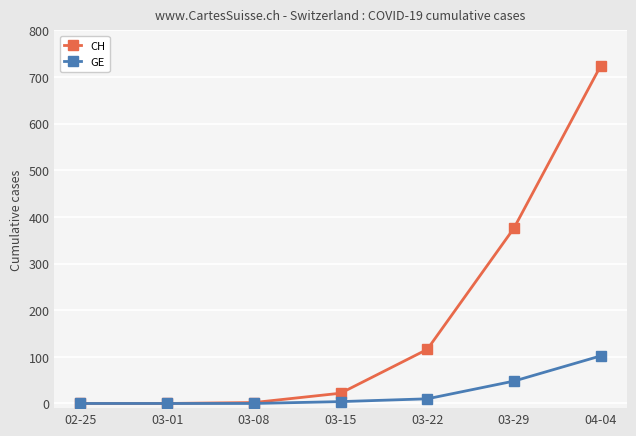

What is the label of the 5th point from the left?

03-22